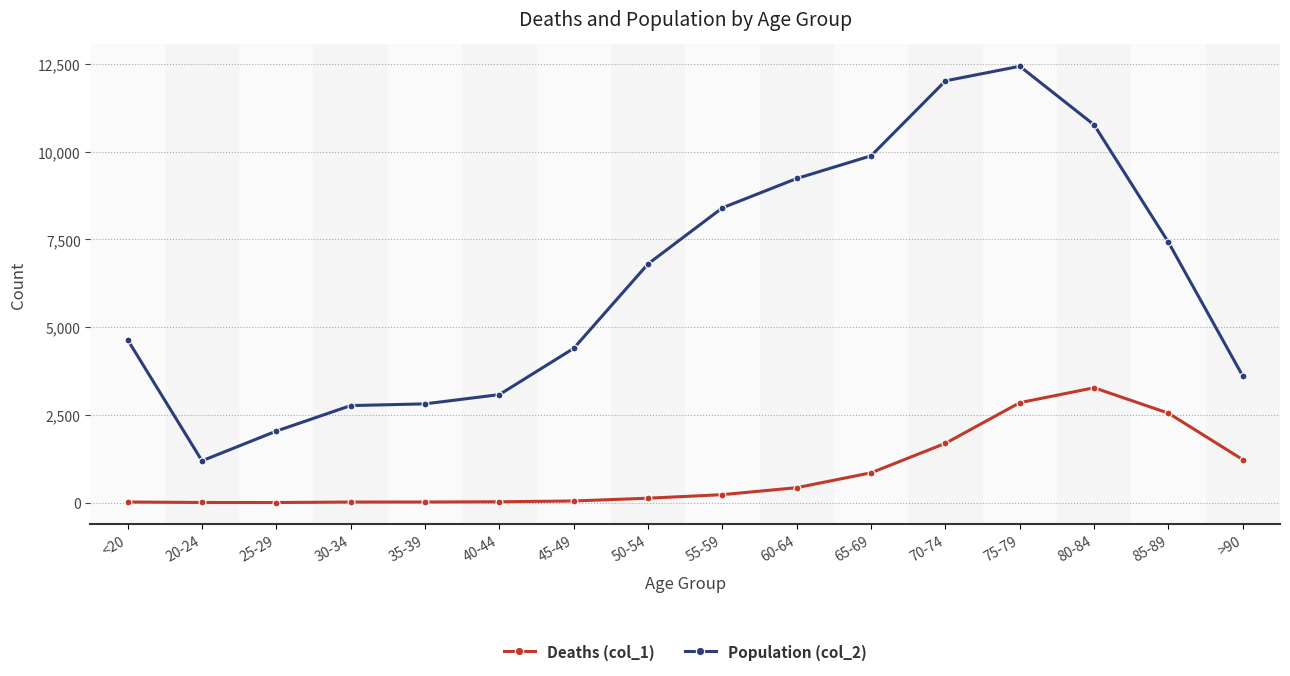

What is the difference between the Population (col_2) values at 65-69 and 85-89?

2466